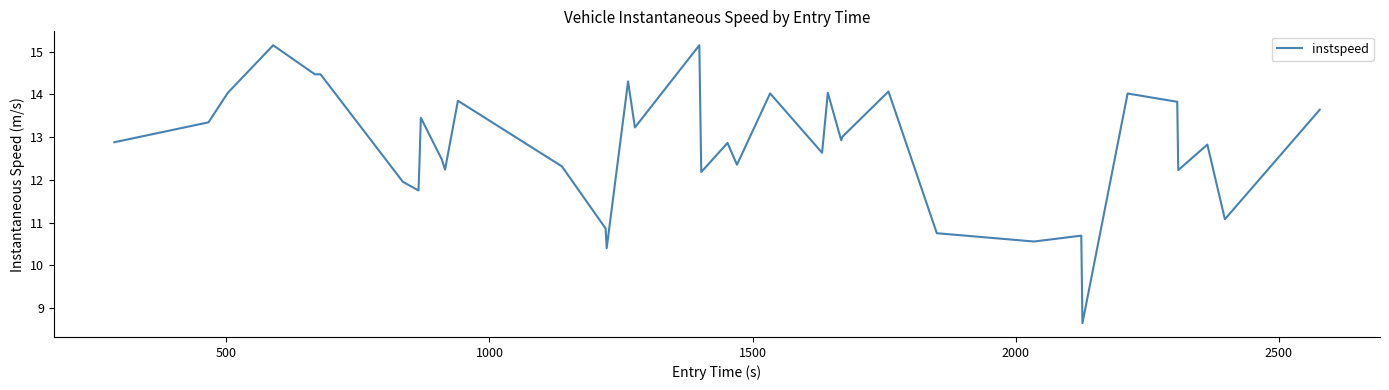

What is the minimum value shown in the chart?

8.6